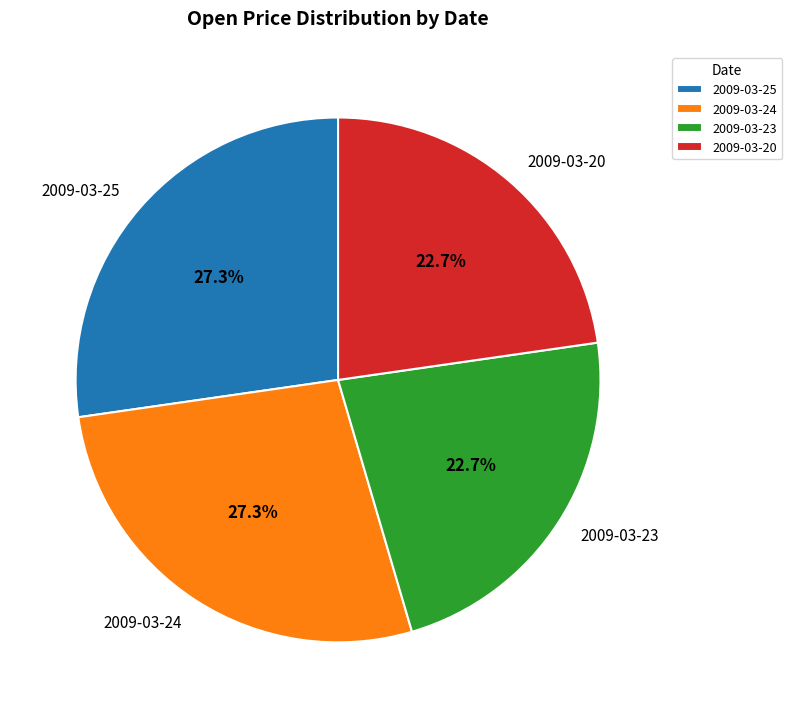

The 2009-03-20 slice represents 23% of the pie. True or false?

True